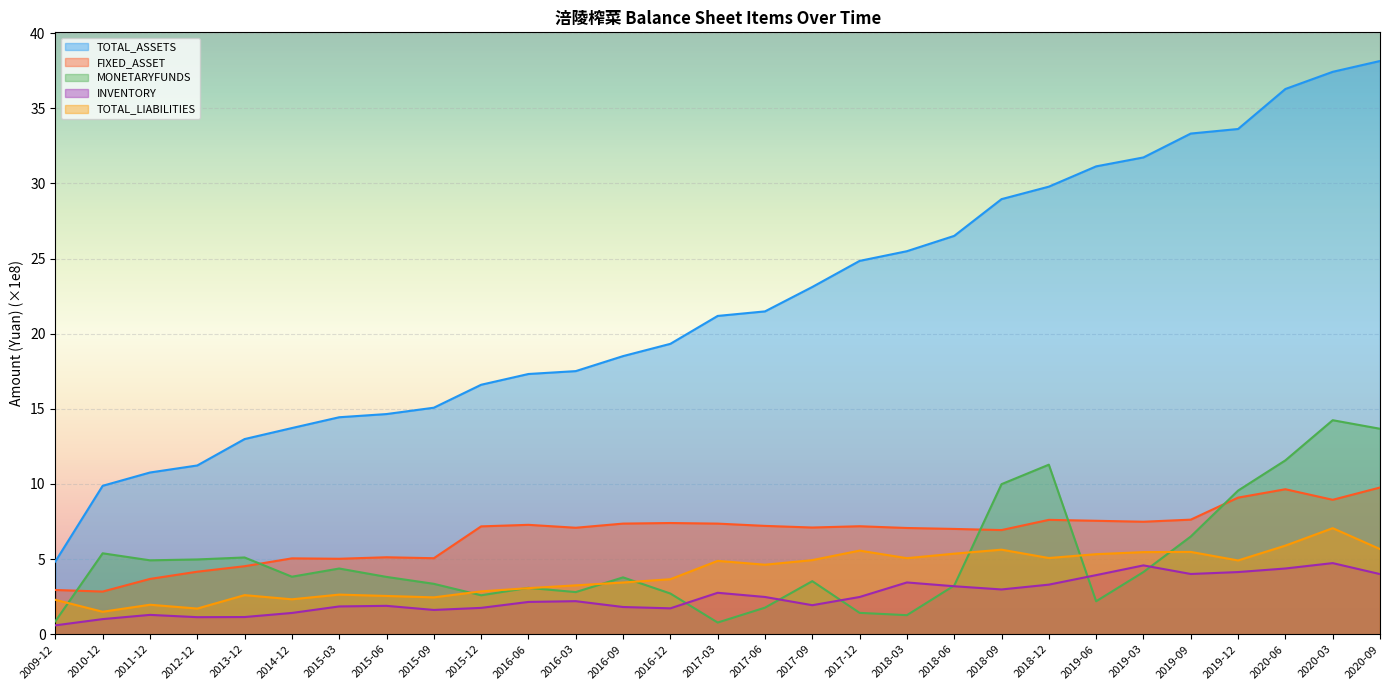

At which category is the sum across all series the highest?

2020-03